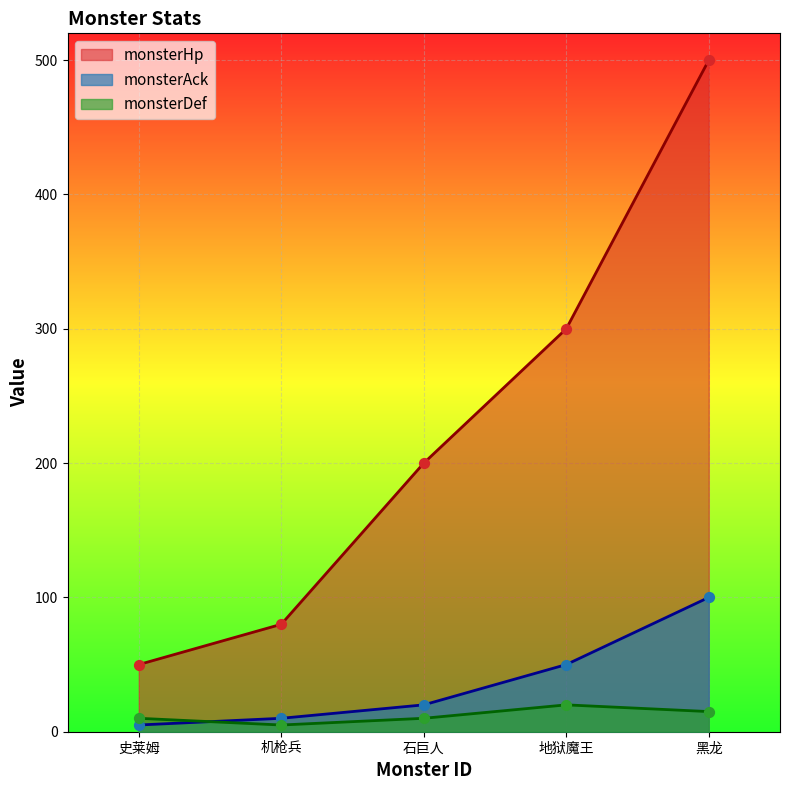

Which series has the widest spread of Y values?

monsterHp